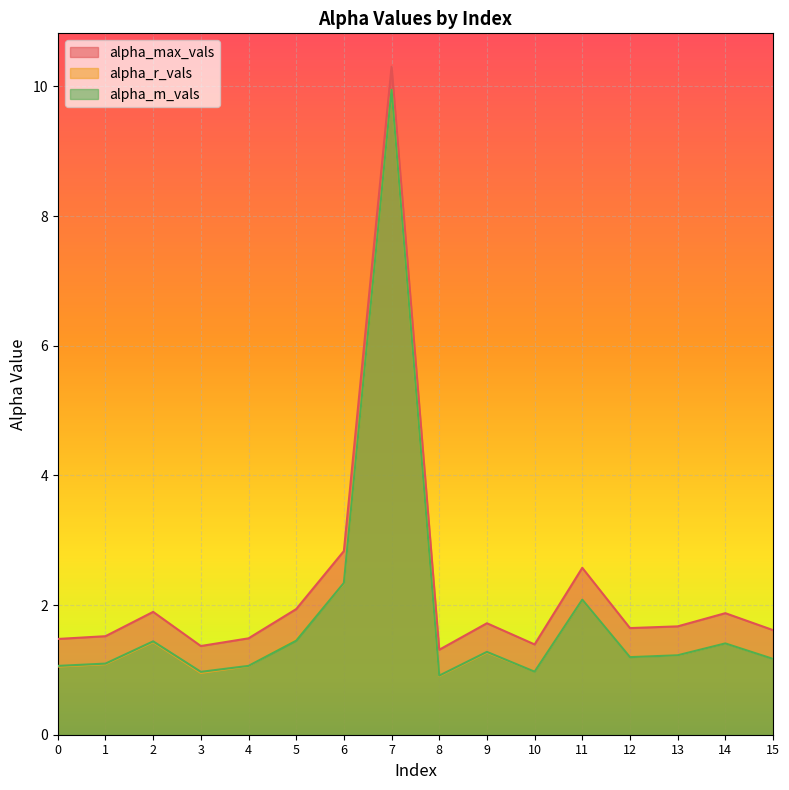

What is the value of the alpha_m_vals point at the 3rd from the left?

1.4